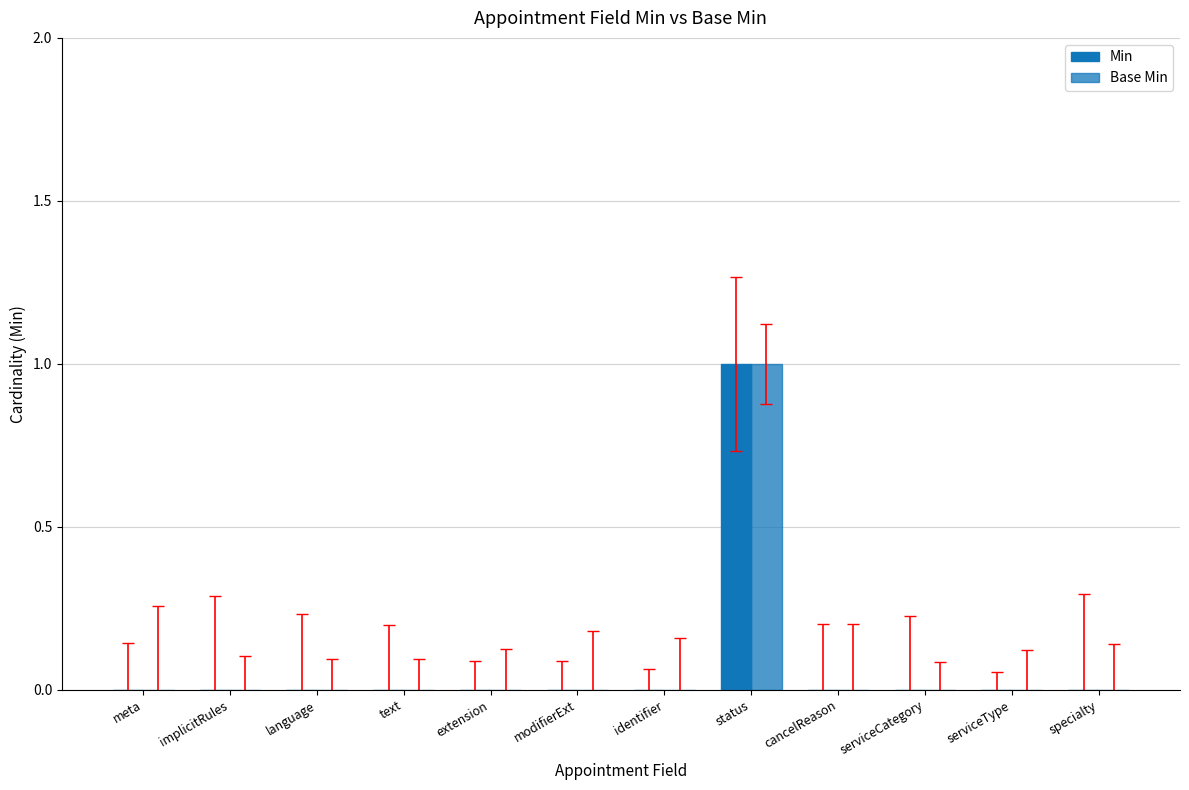

How many categories are shown in the chart?

12